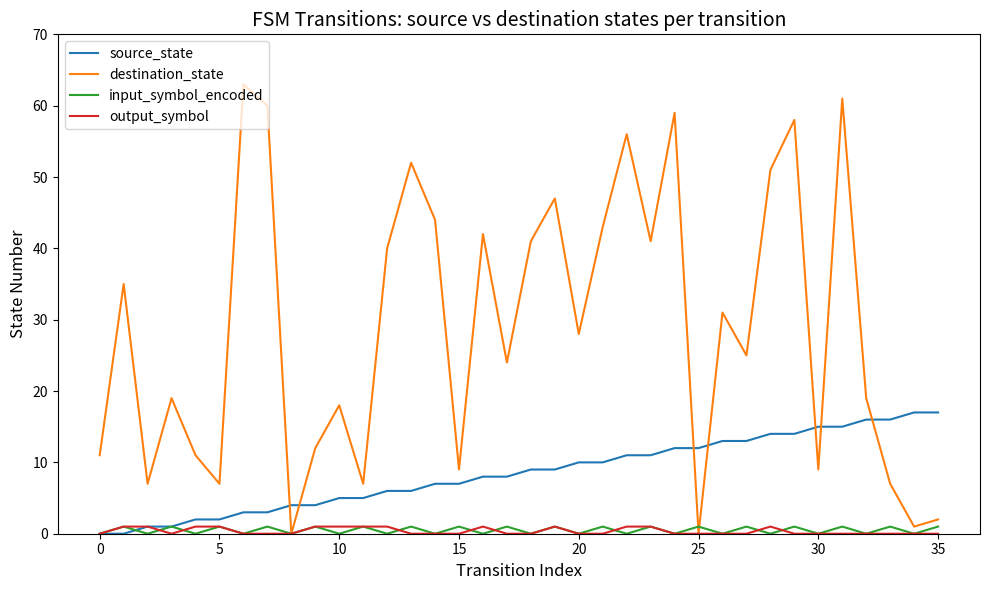

Which series has the widest spread of values?

destination_state